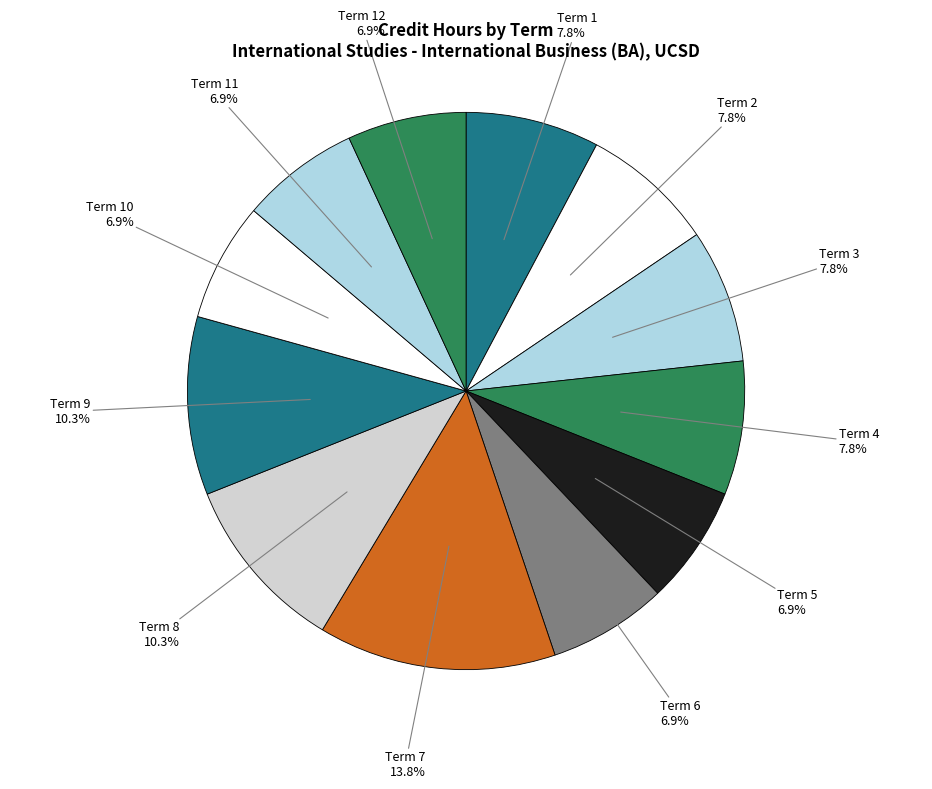

Approximately how many times larger is the value at Term 12 compared to Term 3?

0.9